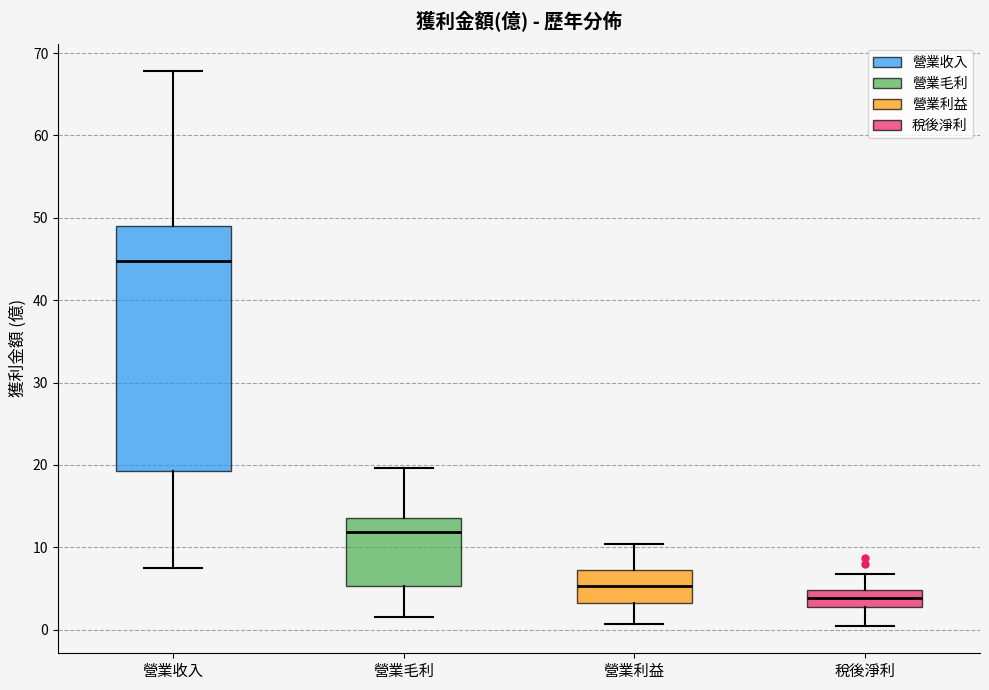

Which box's median line is the highest?

營業收入